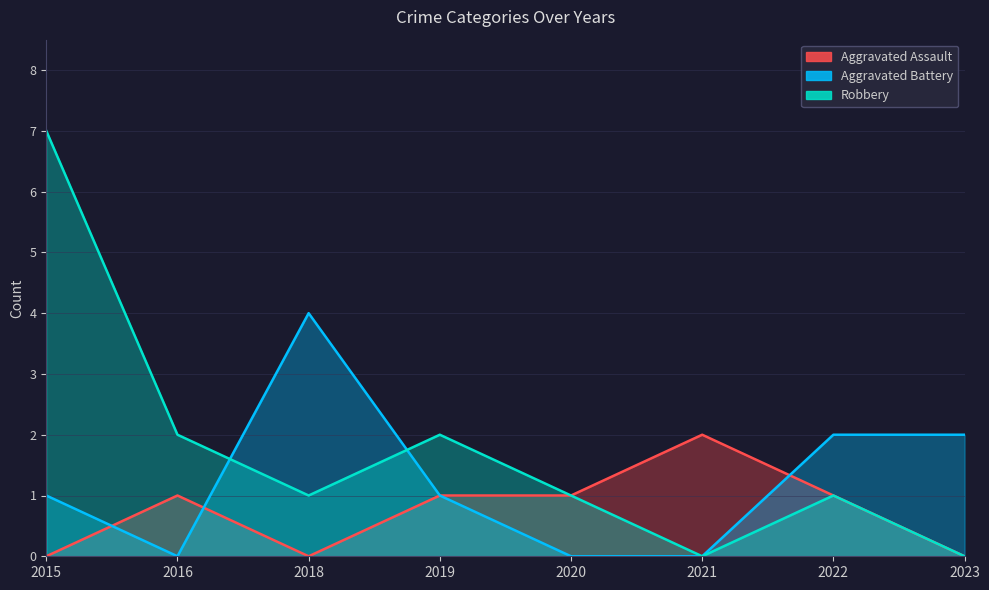

What is the average value of the Robbery series?

2